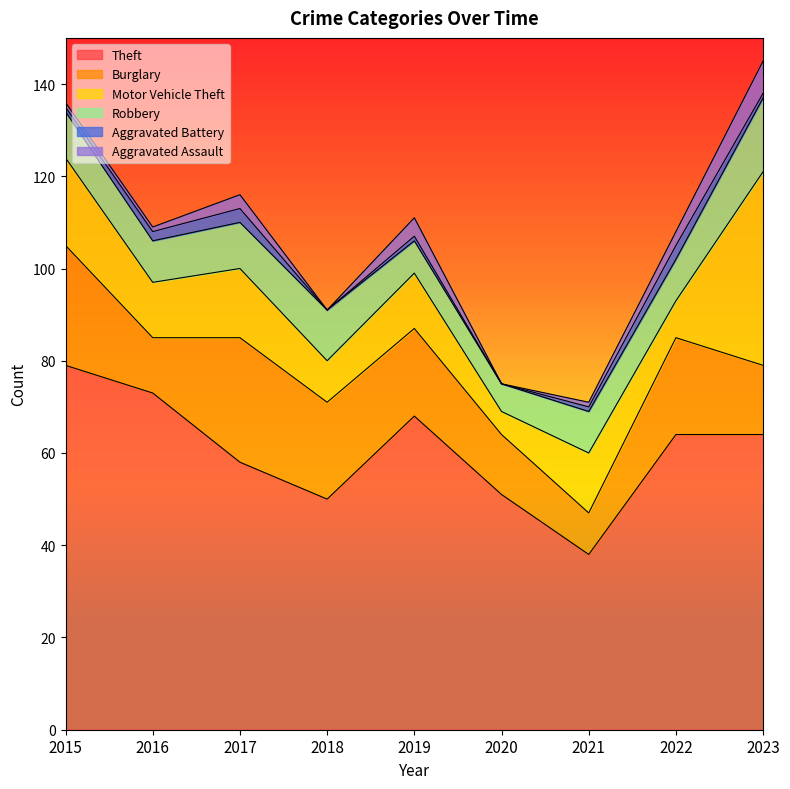

What value does the Motor Vehicle Theft series have at 2021, to the nearest 5?

15